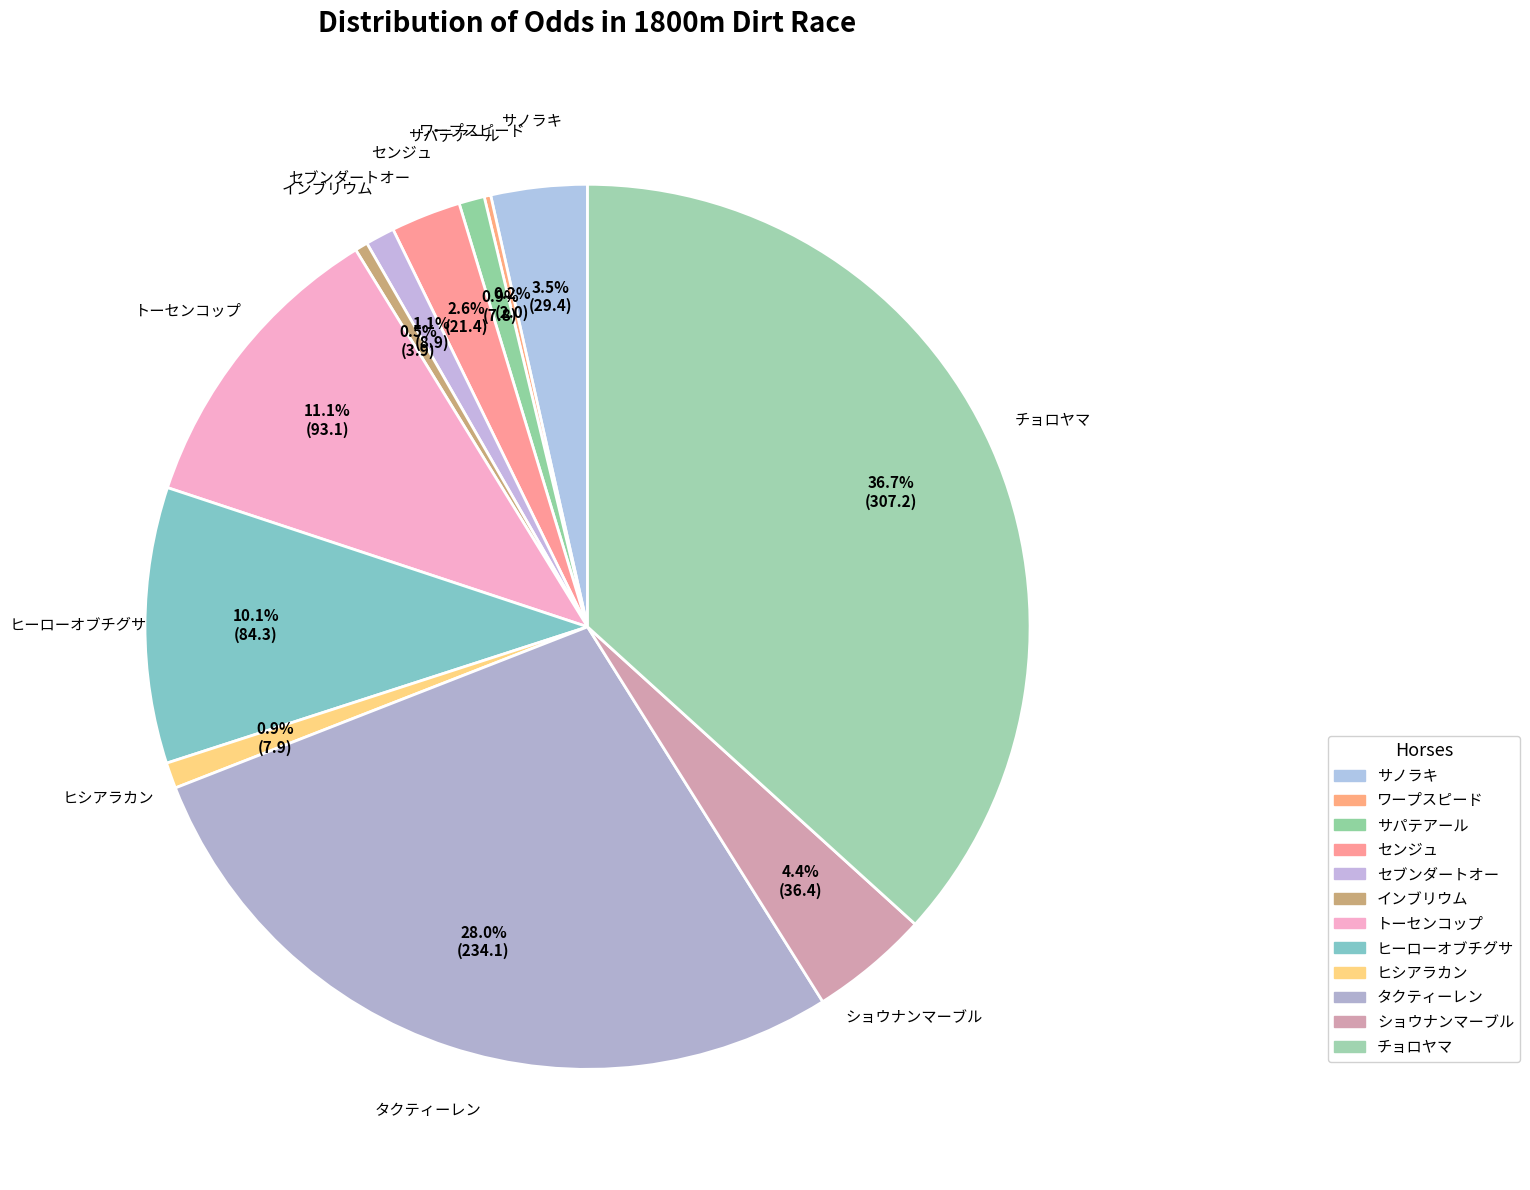

Is タクティーレン the majority of the pie?

No